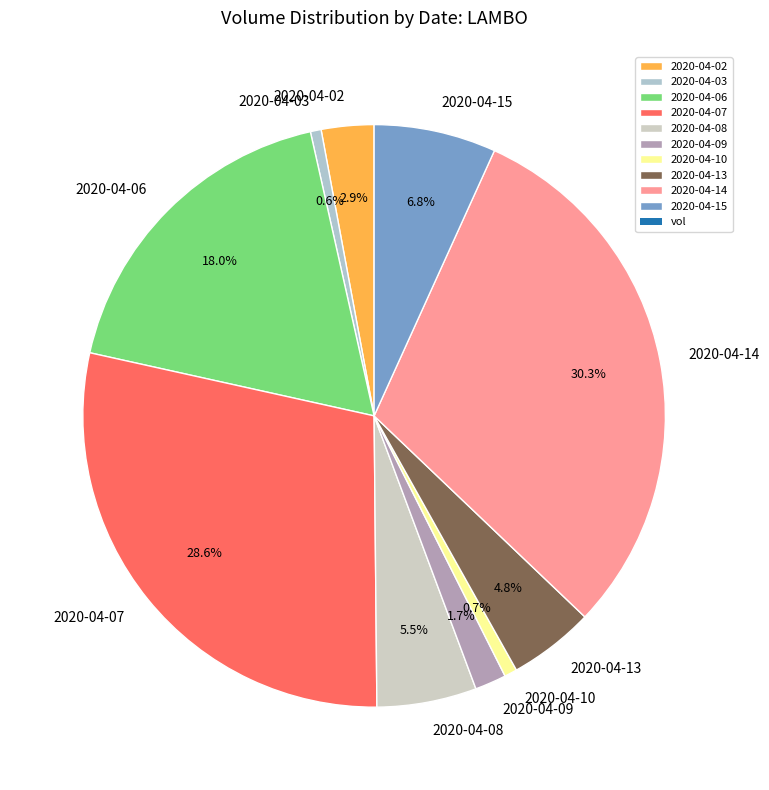

To the nearest percent, what portion does 2020-04-14 represent?

30%